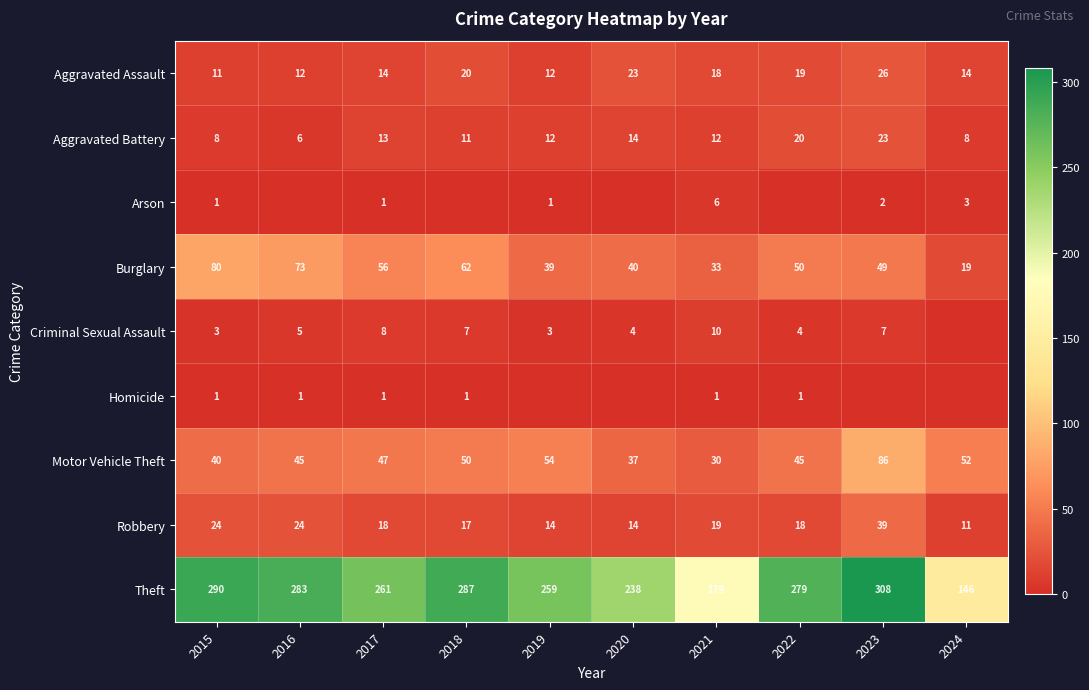

Read the Aggravated Assault value at 2021, to the nearest 10.

20